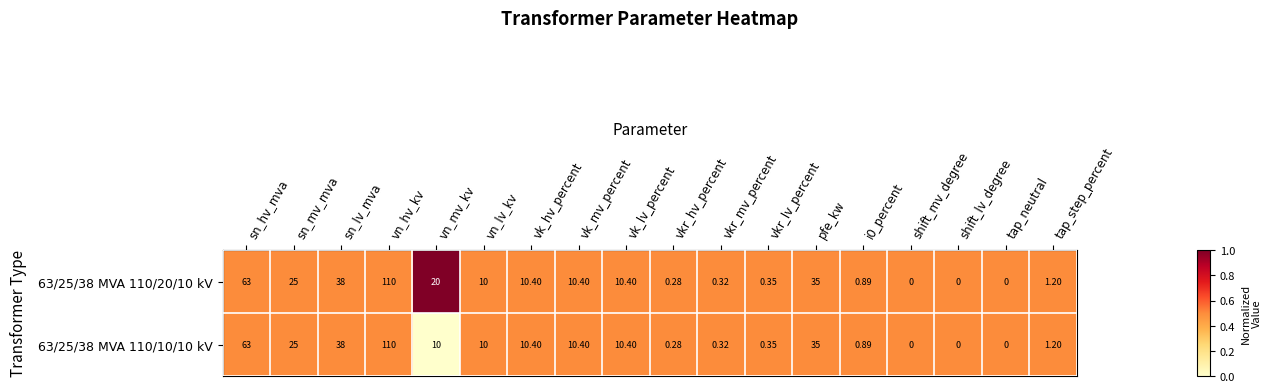

Which series has the largest total across all categories?

63/25/38 MVA 110/20/10 kV